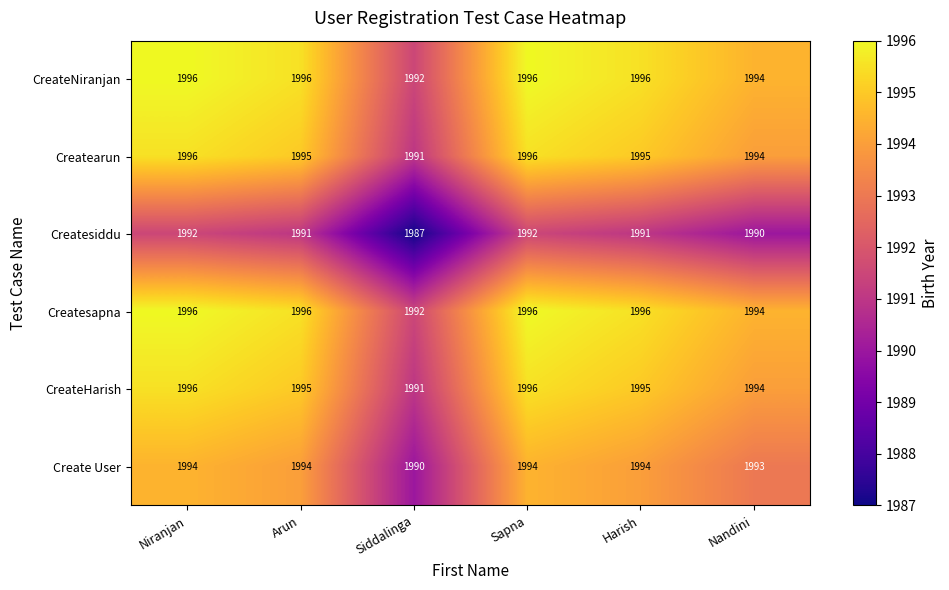

What is the difference between the maximum and minimum values in the CreateNiranjan series?

4.5